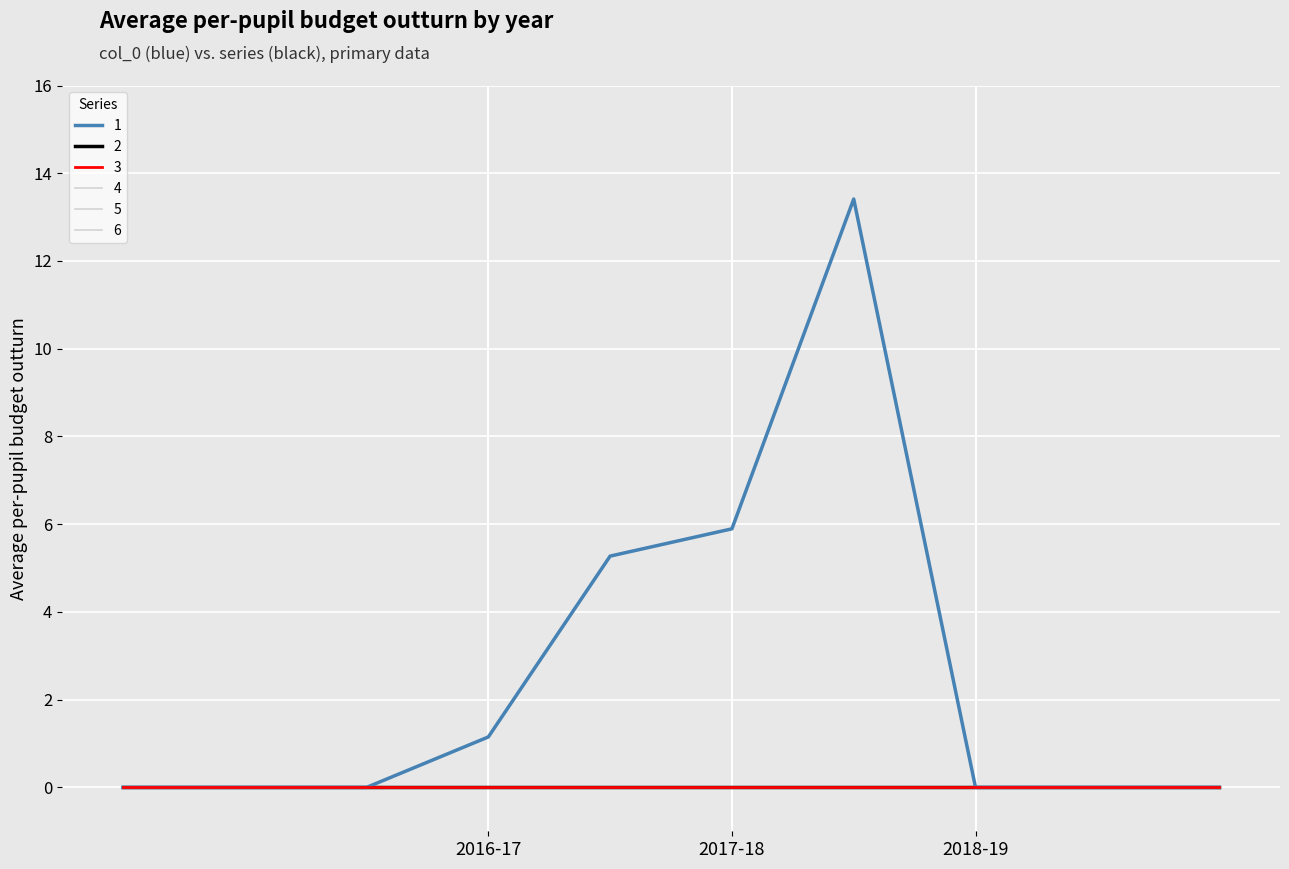

Does the chart have visible grid lines?

Yes